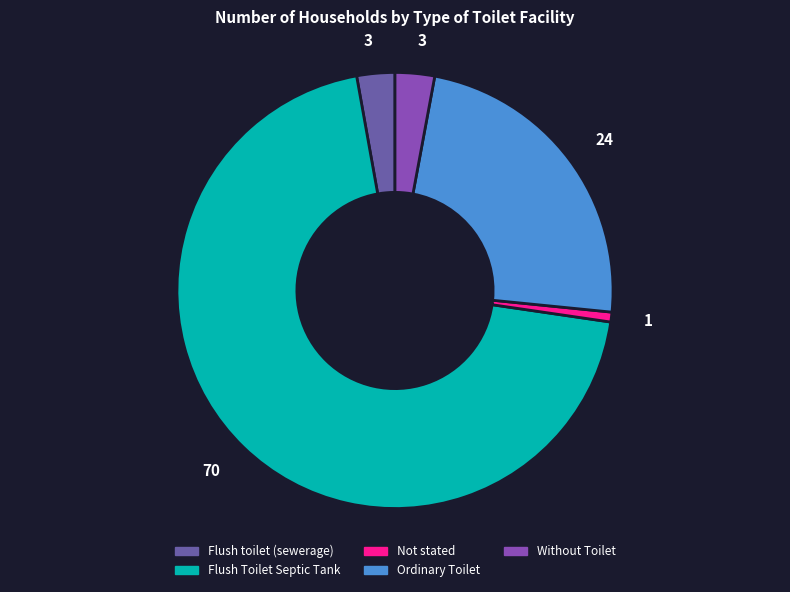

Combined, do Not stated and Flush toilet (sewerage) account for over 50%?

No